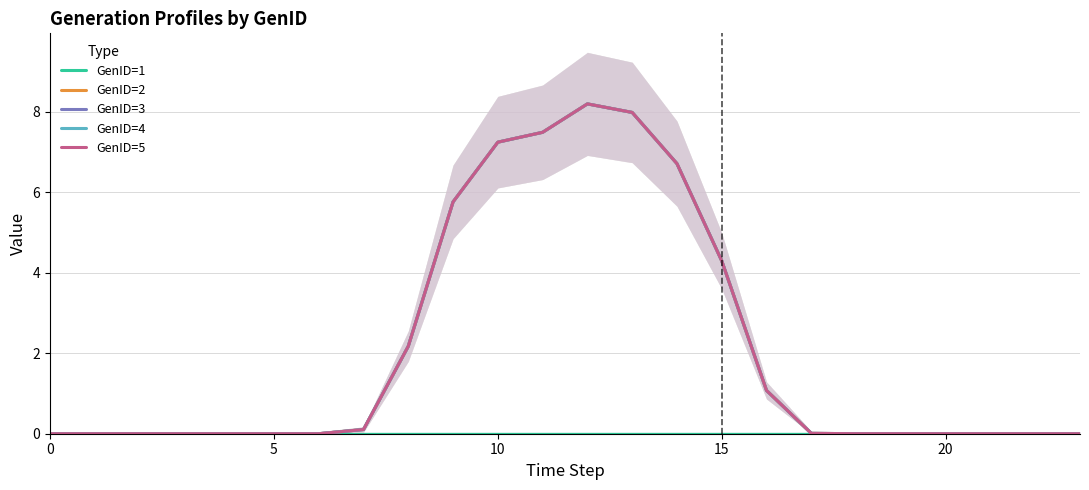

Which category has the highest value across all series?

12